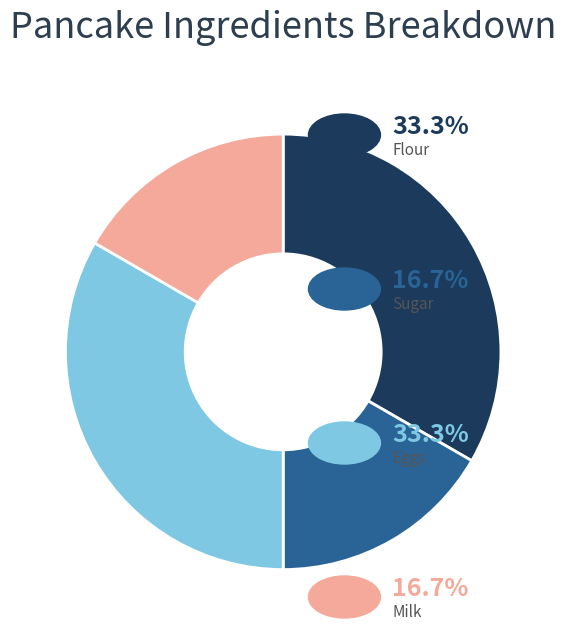

Does any single category account for the majority?

No